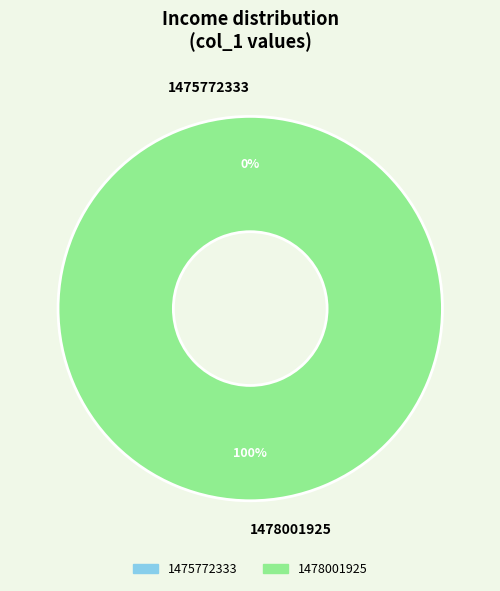

To the nearest percent, what is the difference between the 1475772333 and 1478001925 slice percentages?

100%